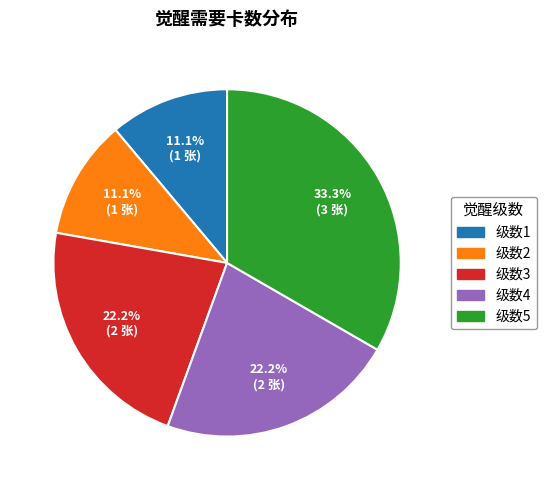

Is there any slice that represents more than half of the pie?

No